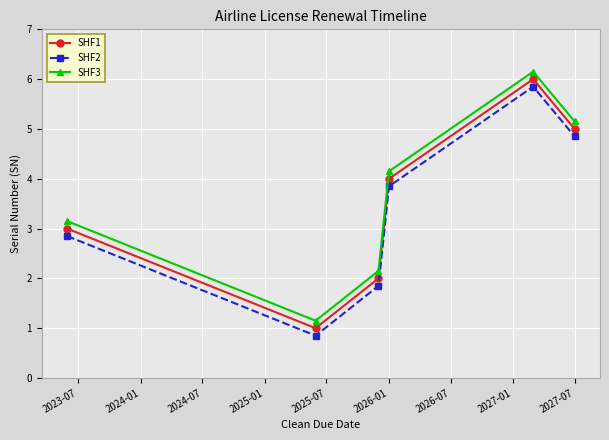

Does the chart have visible grid lines?

Yes